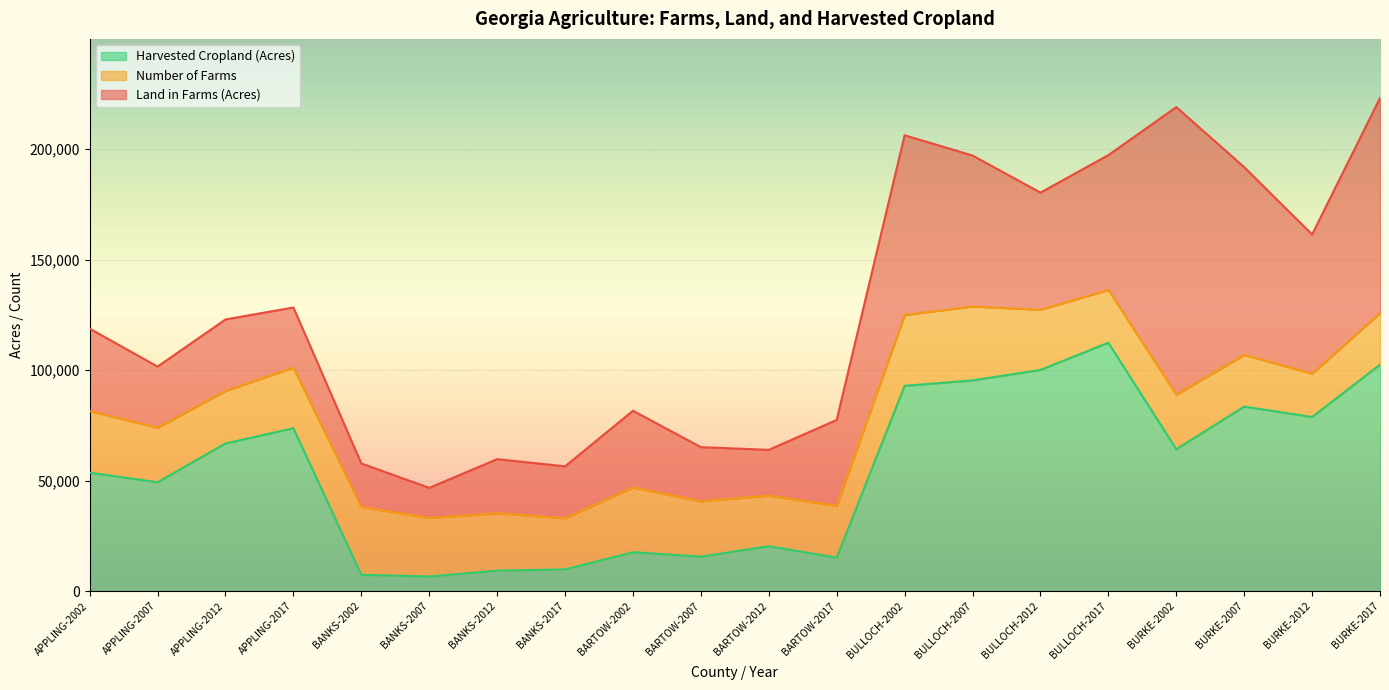

Does the chart display data point markers on the line(s)?

No